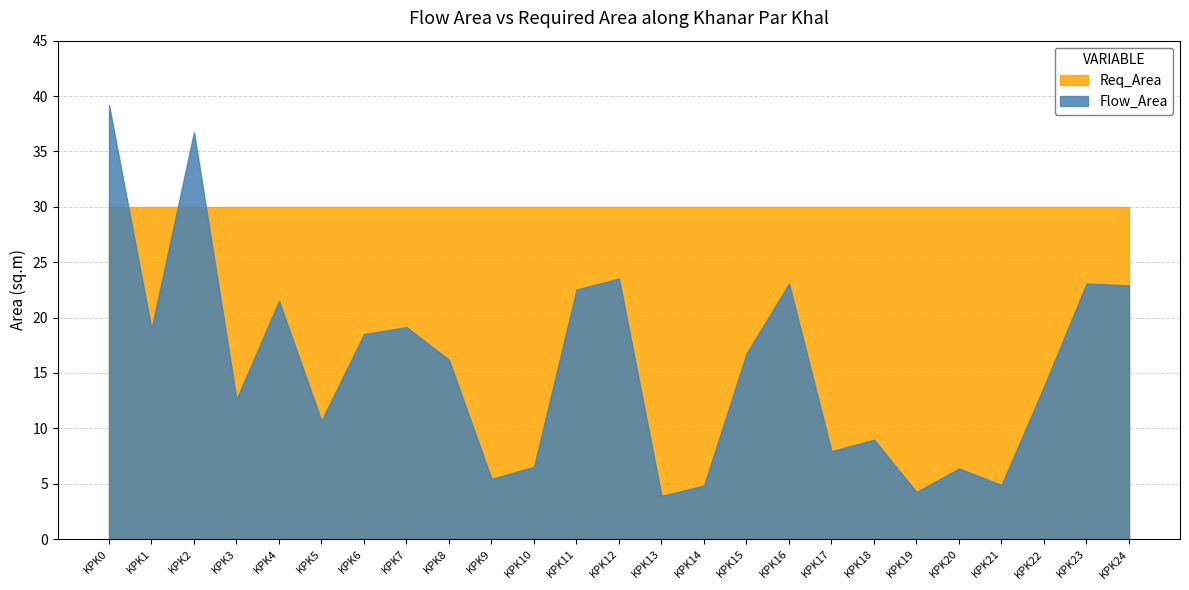

Where is Req_Area nearest to the value 30?

KPK0